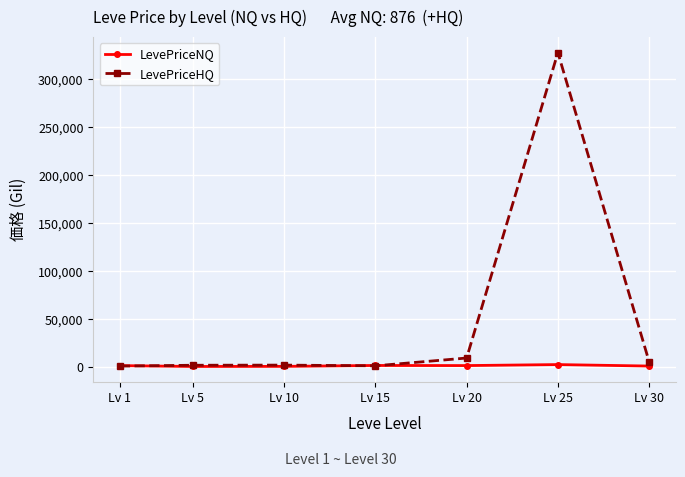

The value of LevePriceHQ at Lv 20 is 9474.4. True or false?

True